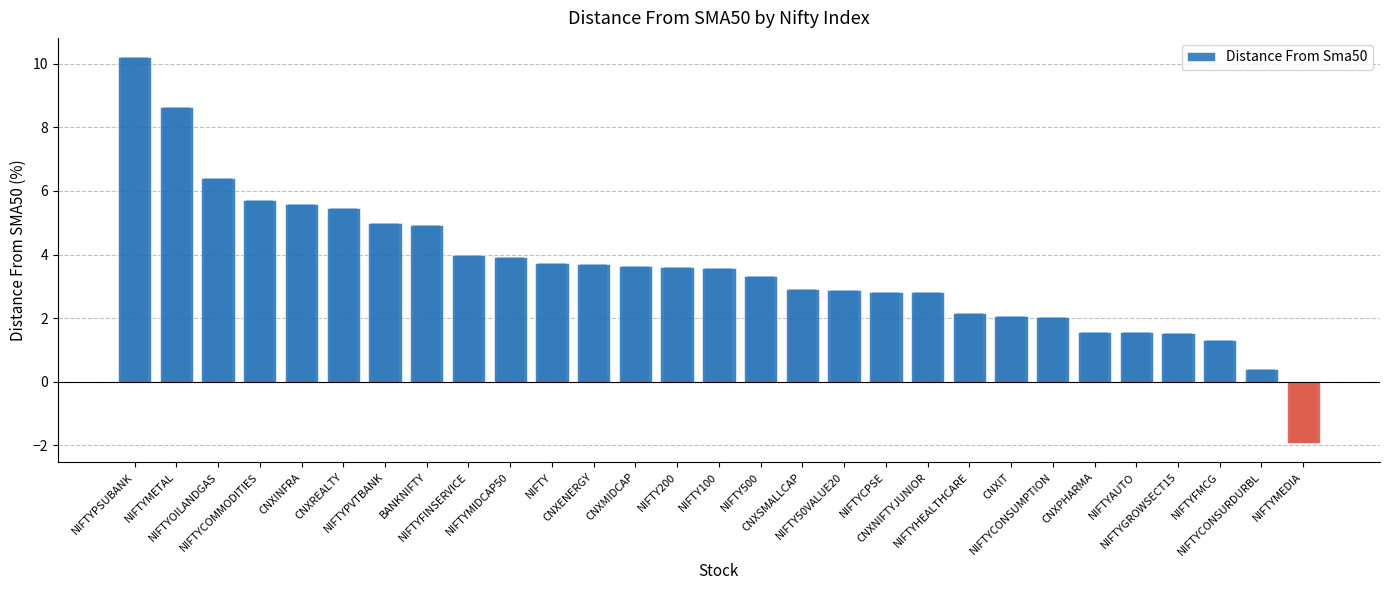

How many values are above zero?

28